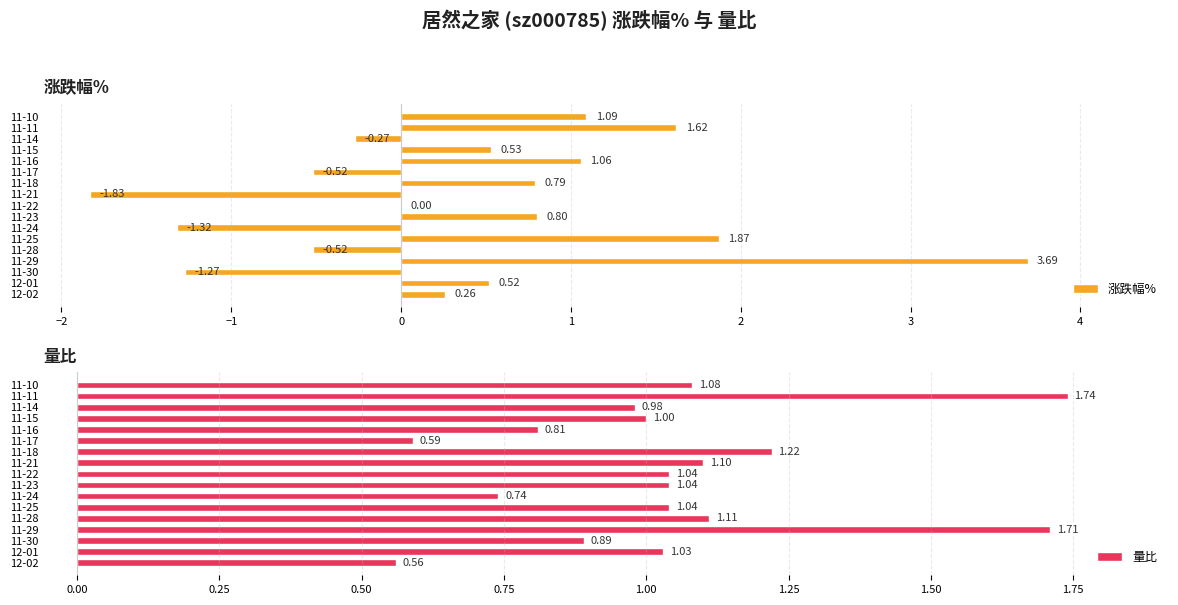

How many series are shown in this chart?

2